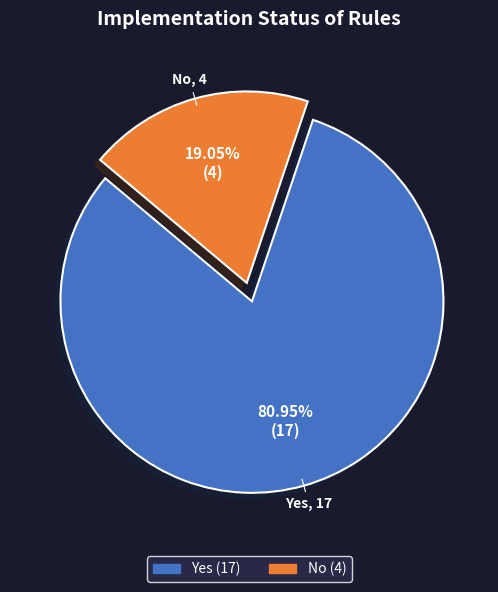

How much of the chart is everything except Yes?

19.0%